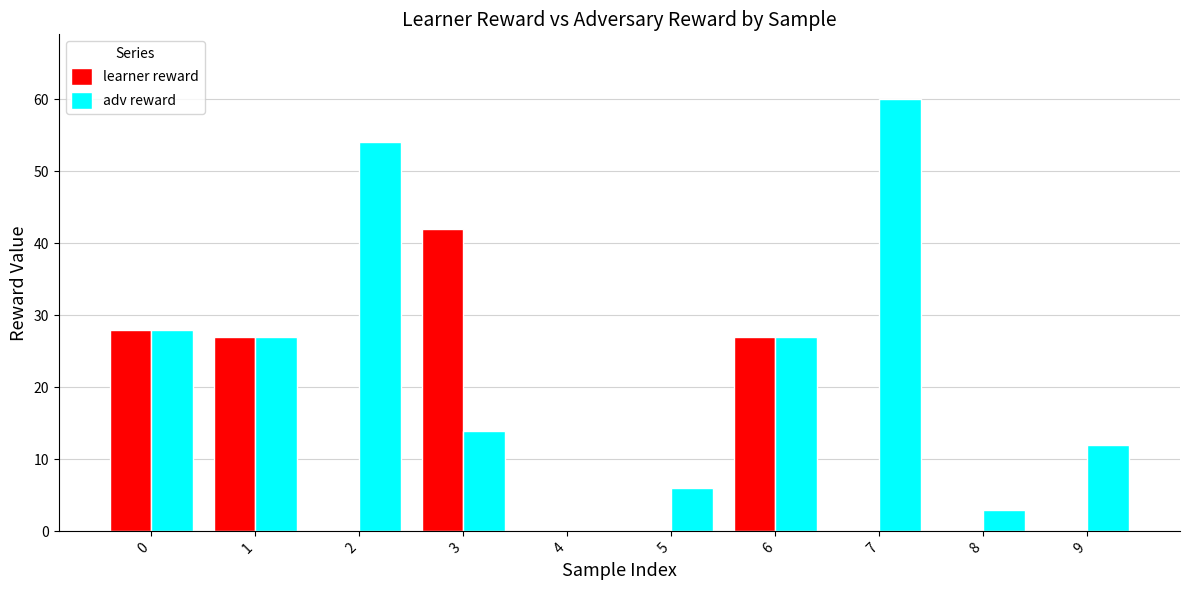

Reading left to right, extract all data points from this chart.

learner reward: 28	27	0	42	0	0	27	0	0	0
adv reward: 28	27	54	14	0	6	27	60	3	12